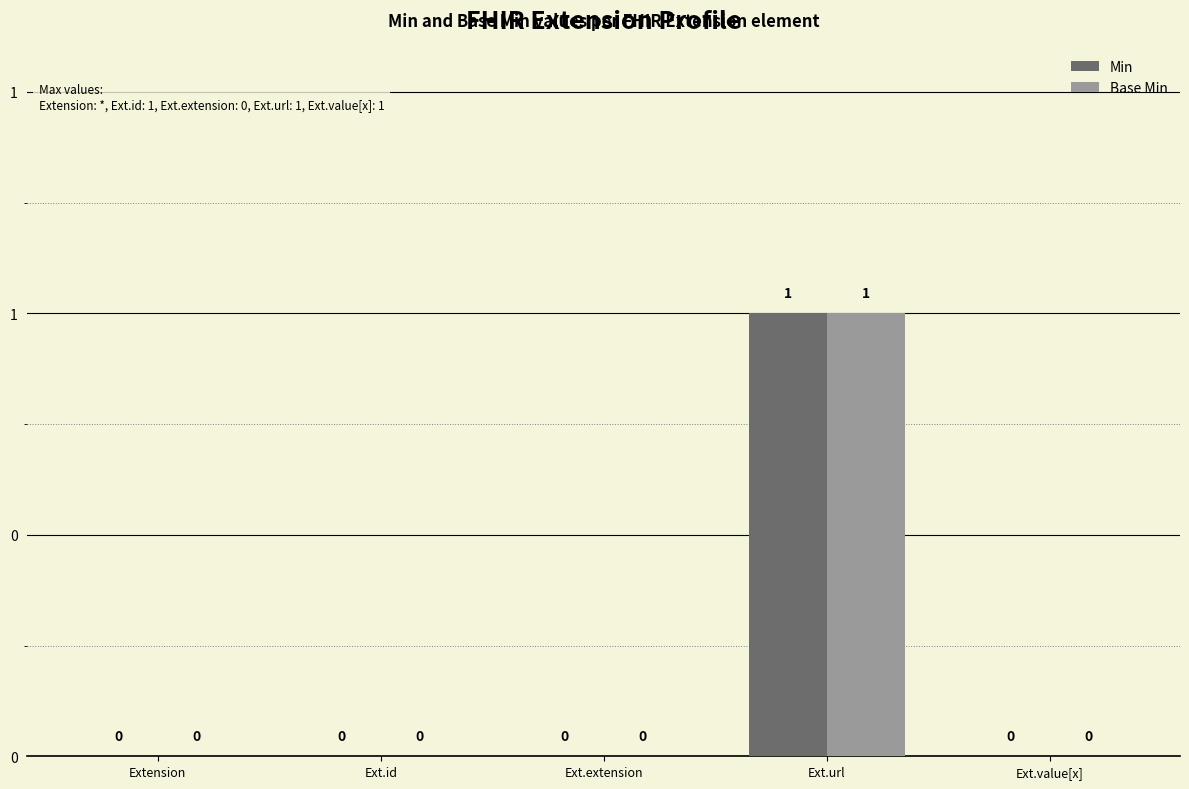

Which series has the largest total across all categories?

Min